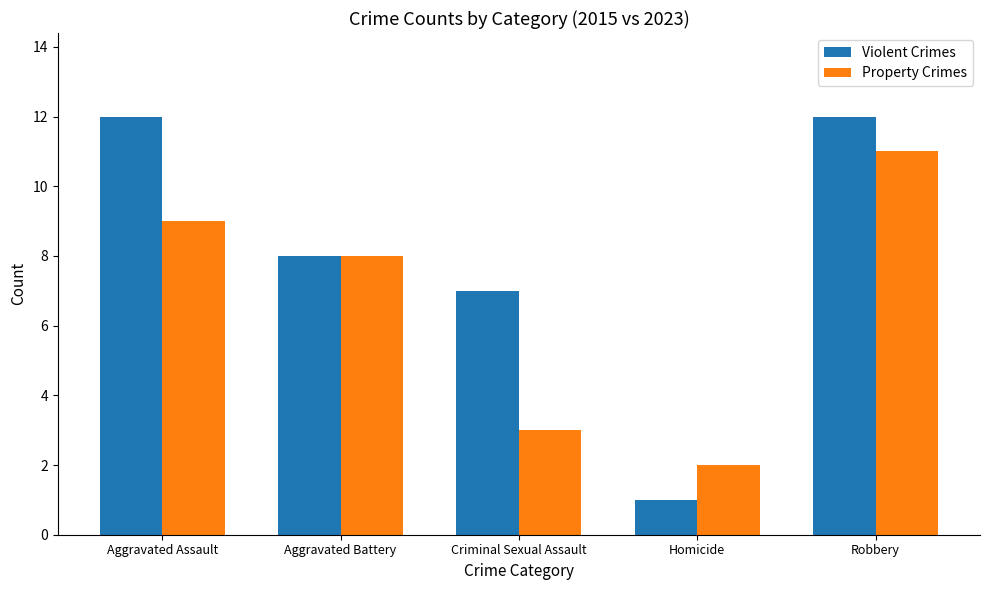

List the series in order of their overall mean, lowest first.

Property Crimes, Violent Crimes